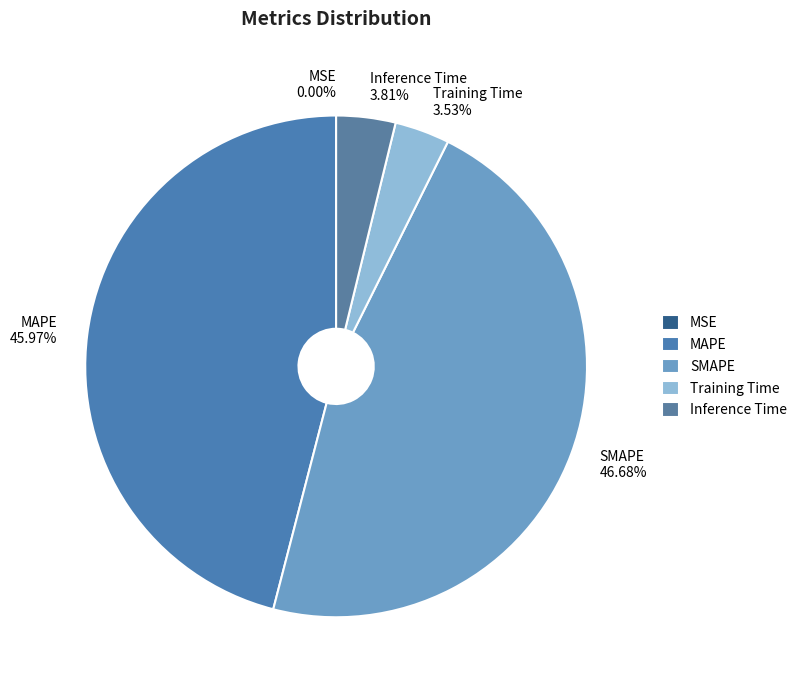

Which slice is the largest?

SMAPE